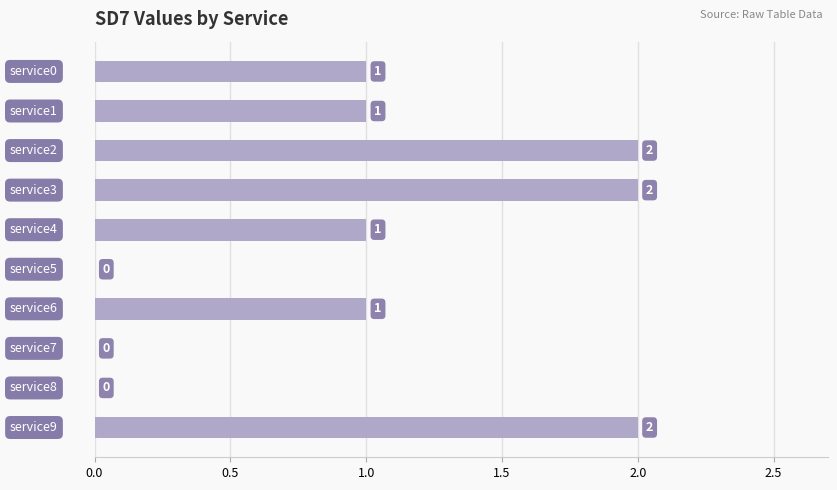

What is the sum of all values?

10